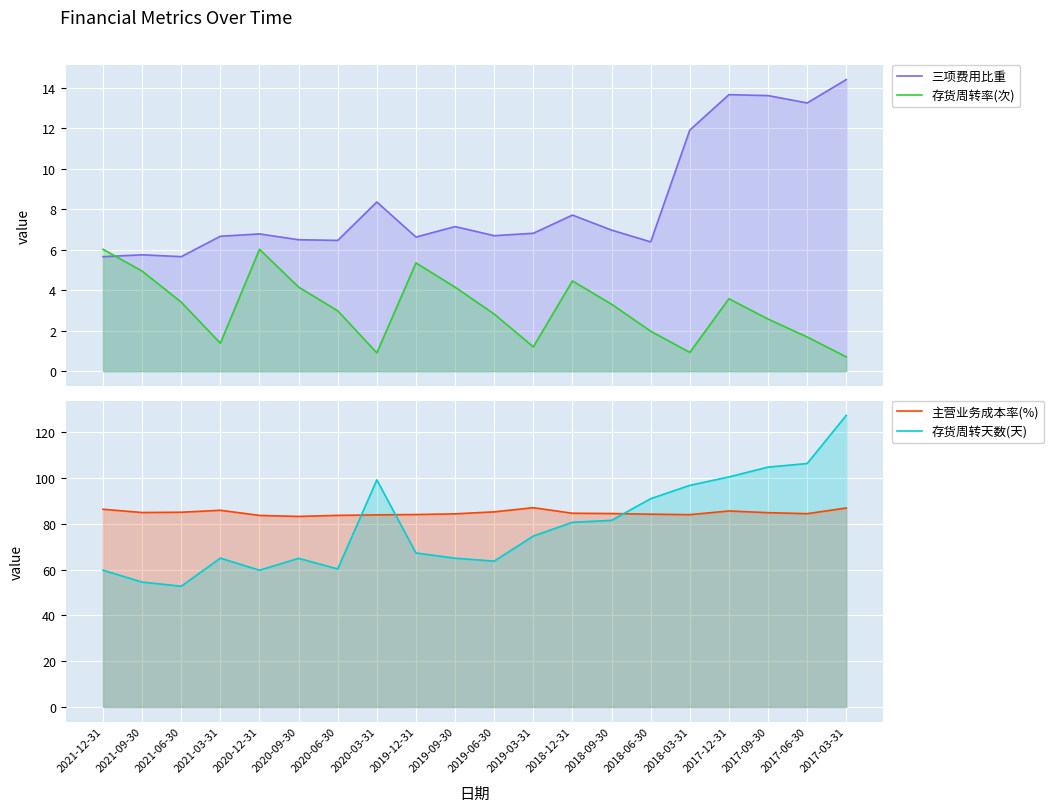

What is the highest value of the 主营业务成本率(%) series?

87.0